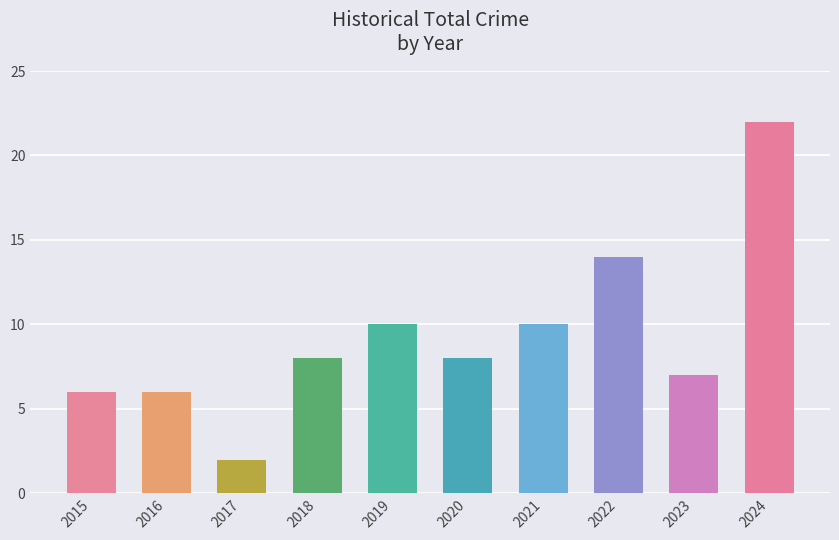

What is the average value?

9